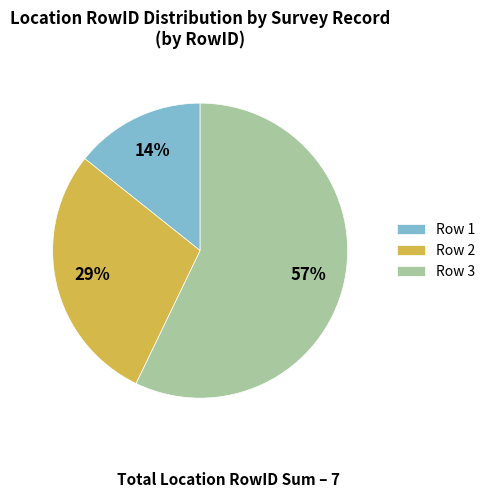

What percentage is the Row 3 slice, to the nearest percent?

57%